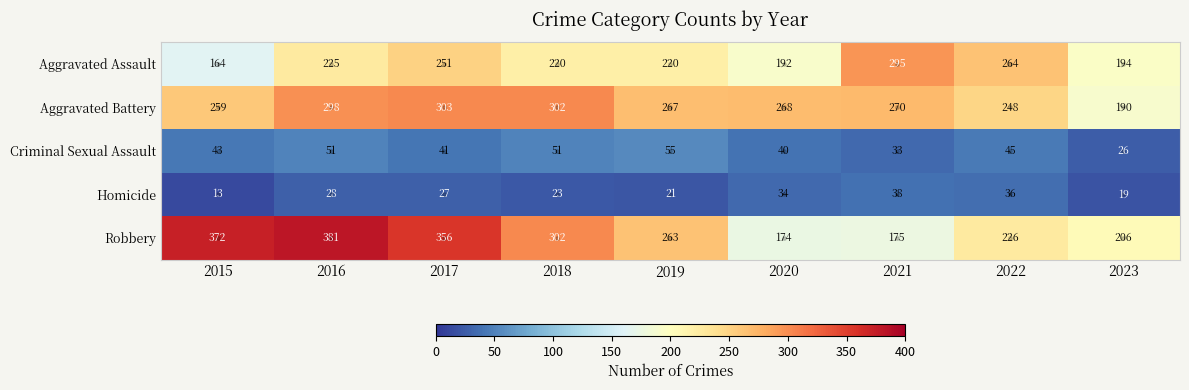

What is the average value of the Aggravated Battery series?

267